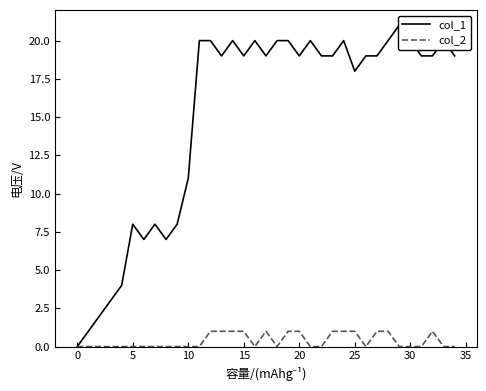

In col_2, how many points are higher than both neighbors (excluding endpoints)?

2